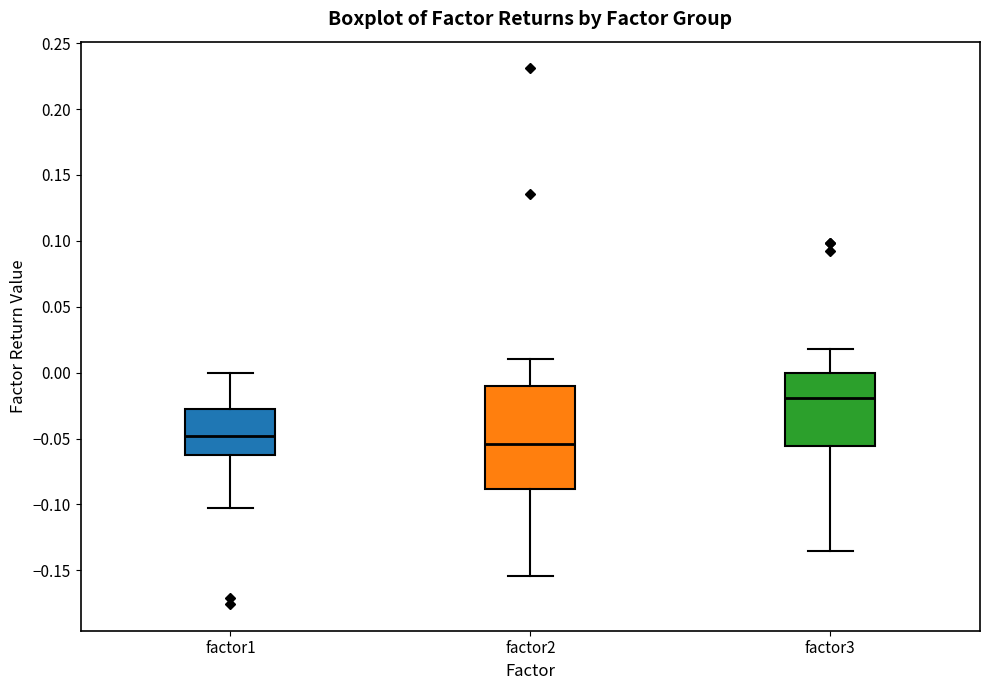

Which box's median line is the highest?

factor3